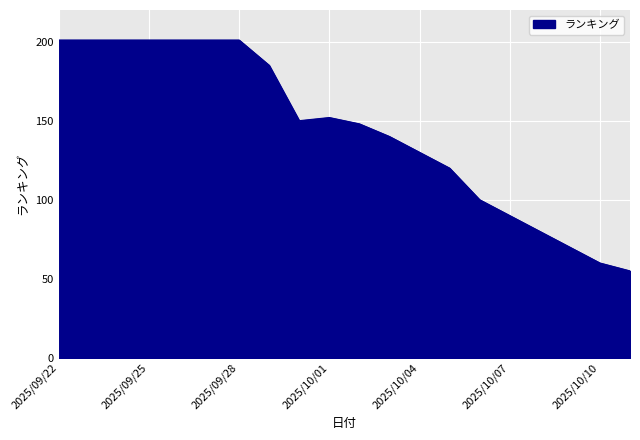

Does the chart have visible grid lines?

Yes